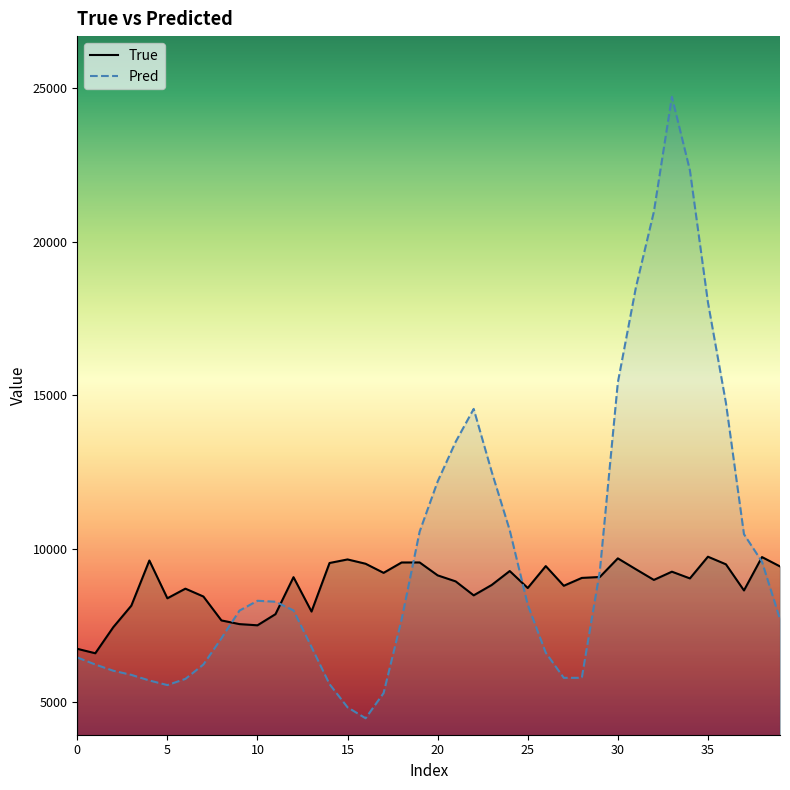

True or false: Pred has a value of 9910.7 at 5.

False